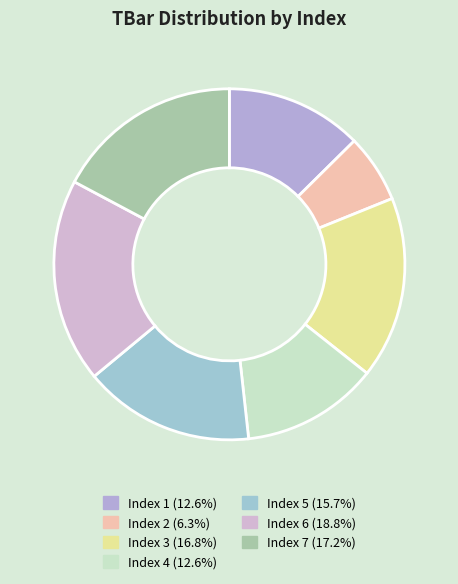

How many slices are in this pie chart?

7